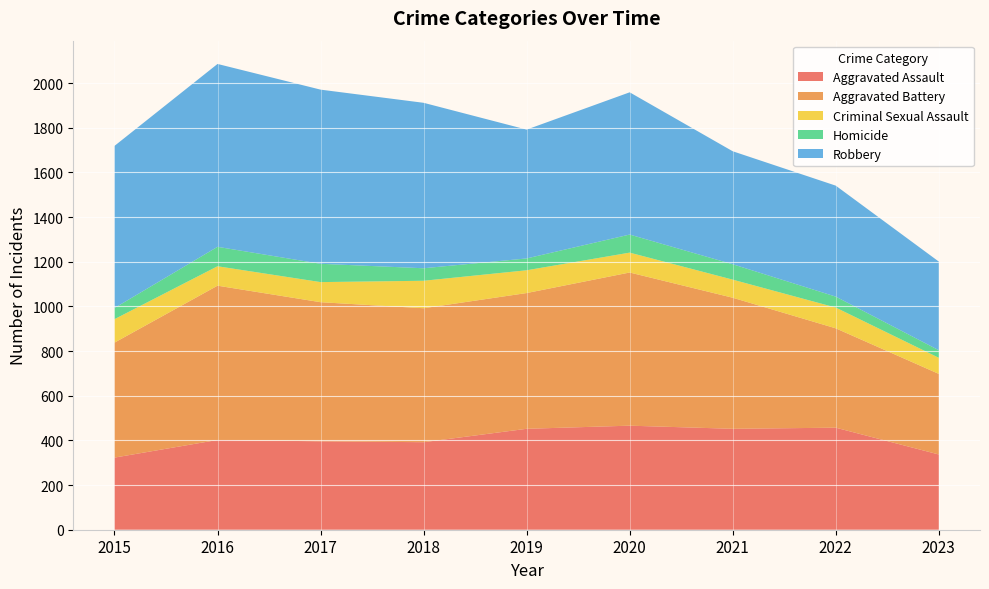

Reading right to left, extract all data points from this chart.

Aggravated Assault: 337	457	452	466	452	392	396	402	323
Aggravated Battery: 361	445	587	686	608	600	623	691	515
Criminal Sexual Assault: 72	93	81	89	102	123	90	87	105
Homicide: 34	49	69	81	53	56	82	87	50
Robbery: 397	497	506	637	577	741	780	819	726